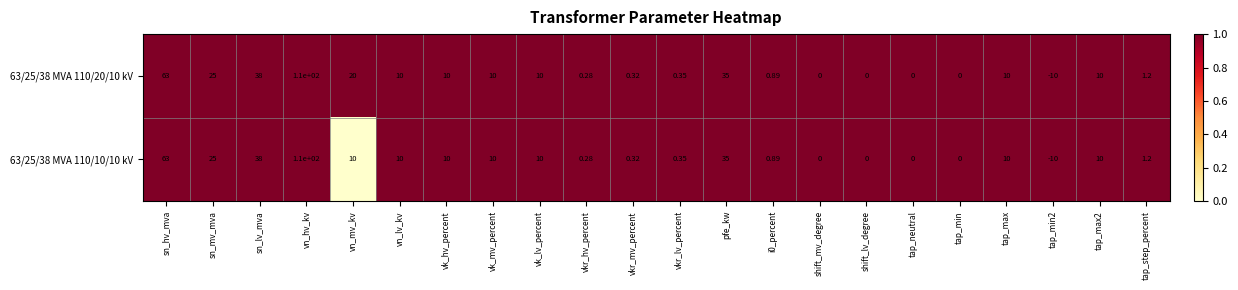

At which category is the sum across all series the highest?

vn_hv_kv